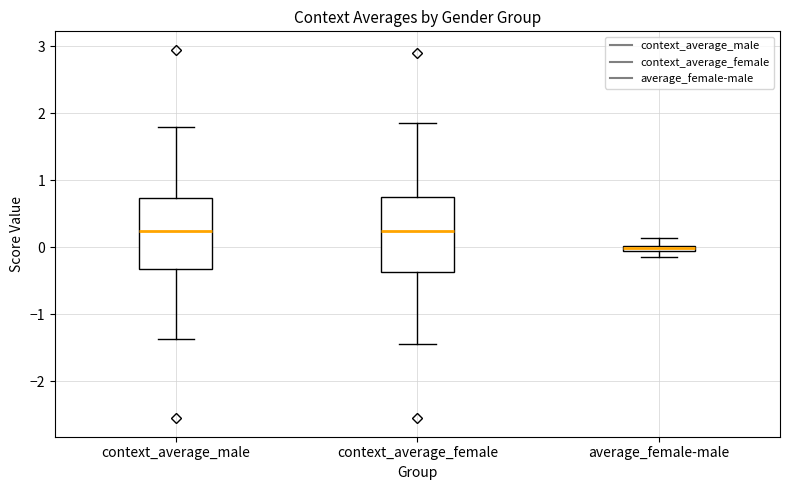

Where does the upper whisker of the box for average_female-male end on the y-axis? The values are not printed on the chart, so give them approximately, as read against the axis.

0.1